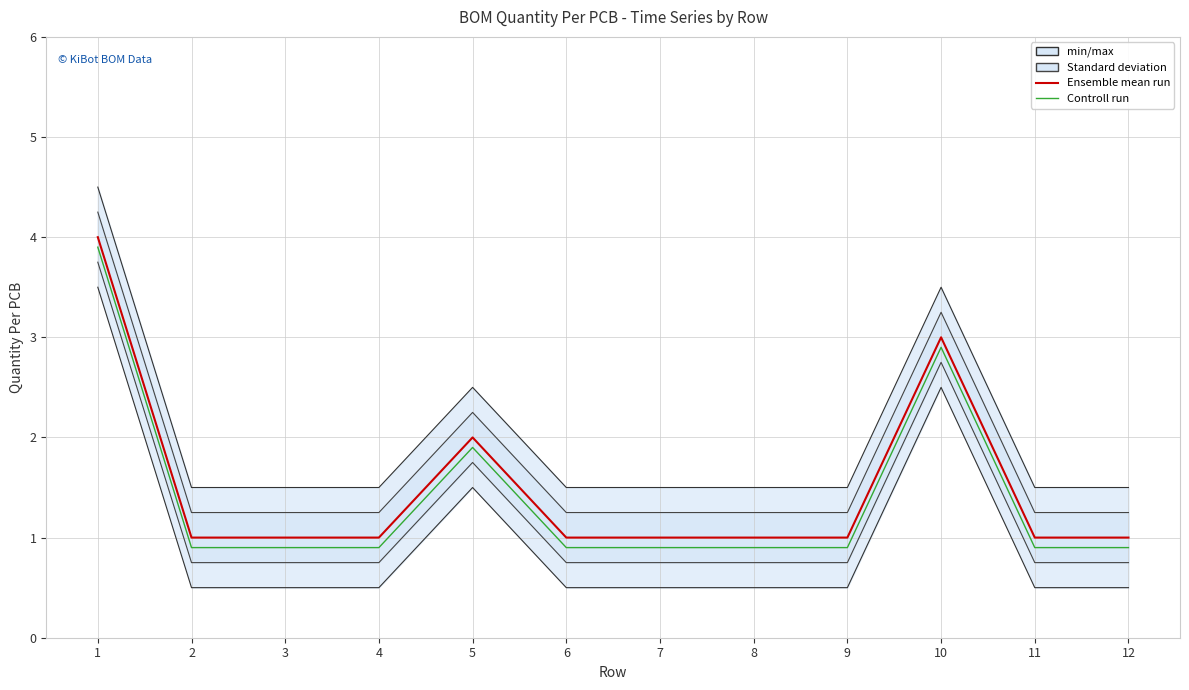

What is the average value of the Ensemble mean run series?

1.5